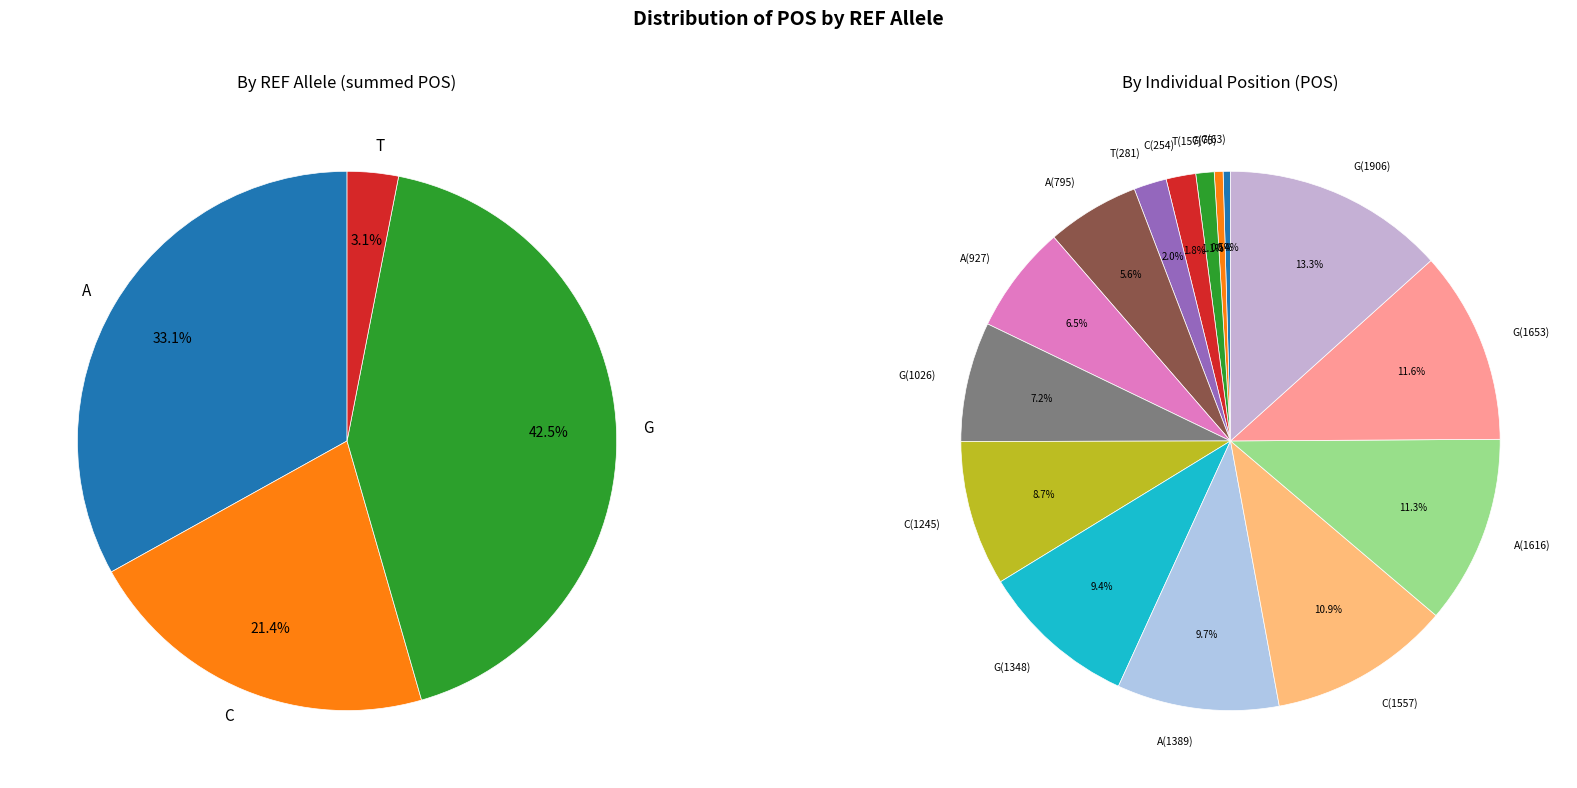

Is there any slice that represents more than half of the pie?

No